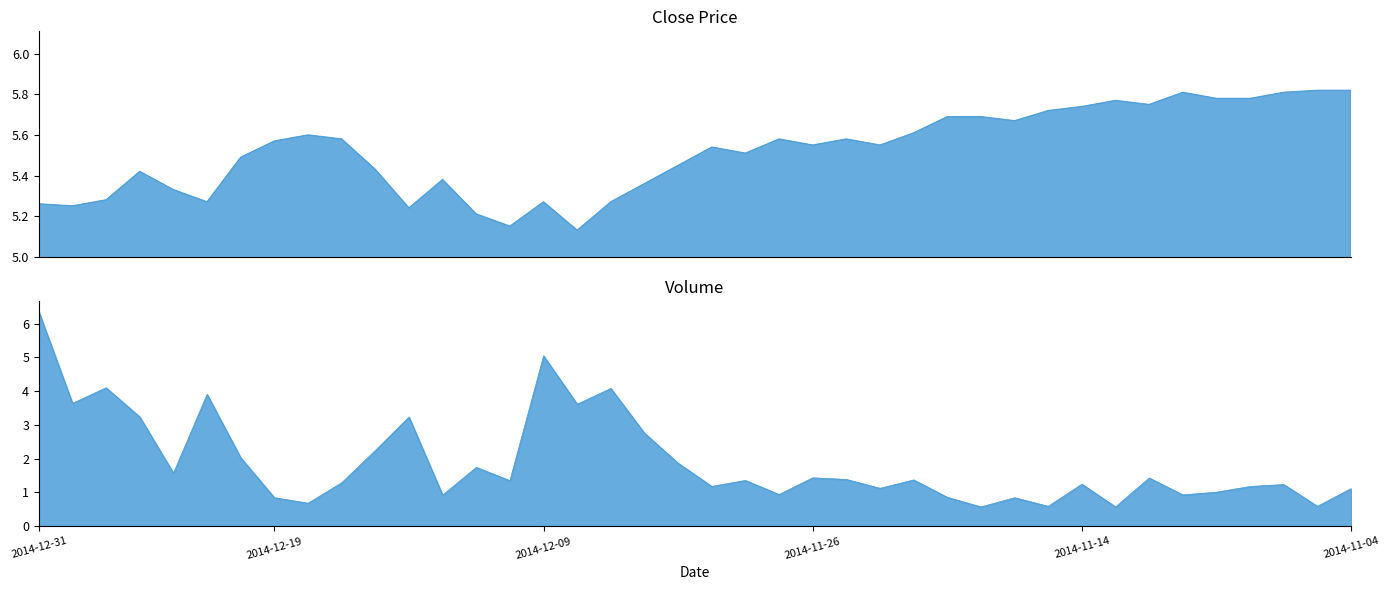

At which category does Volume reach its first local valley?

2014-12-30